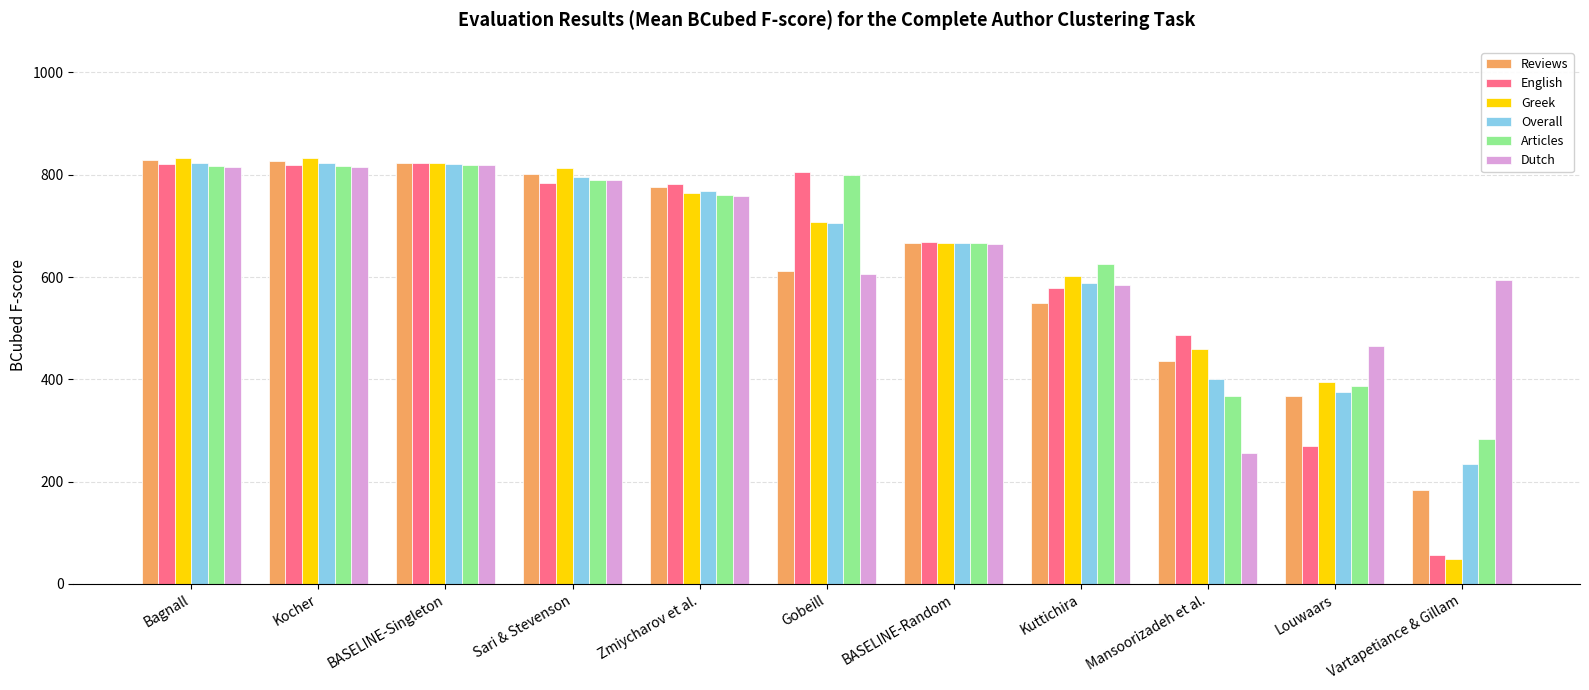

Which category has the lowest value across all series?

Vartapetiance & Gillam